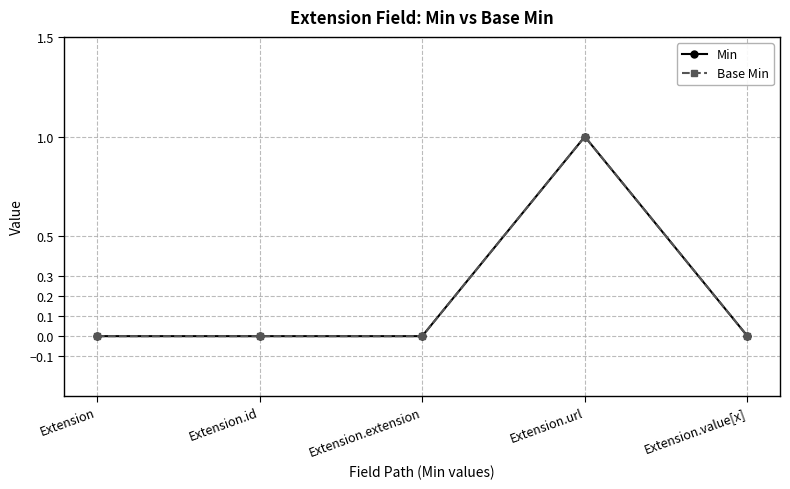

Does the chart have visible grid lines?

Yes